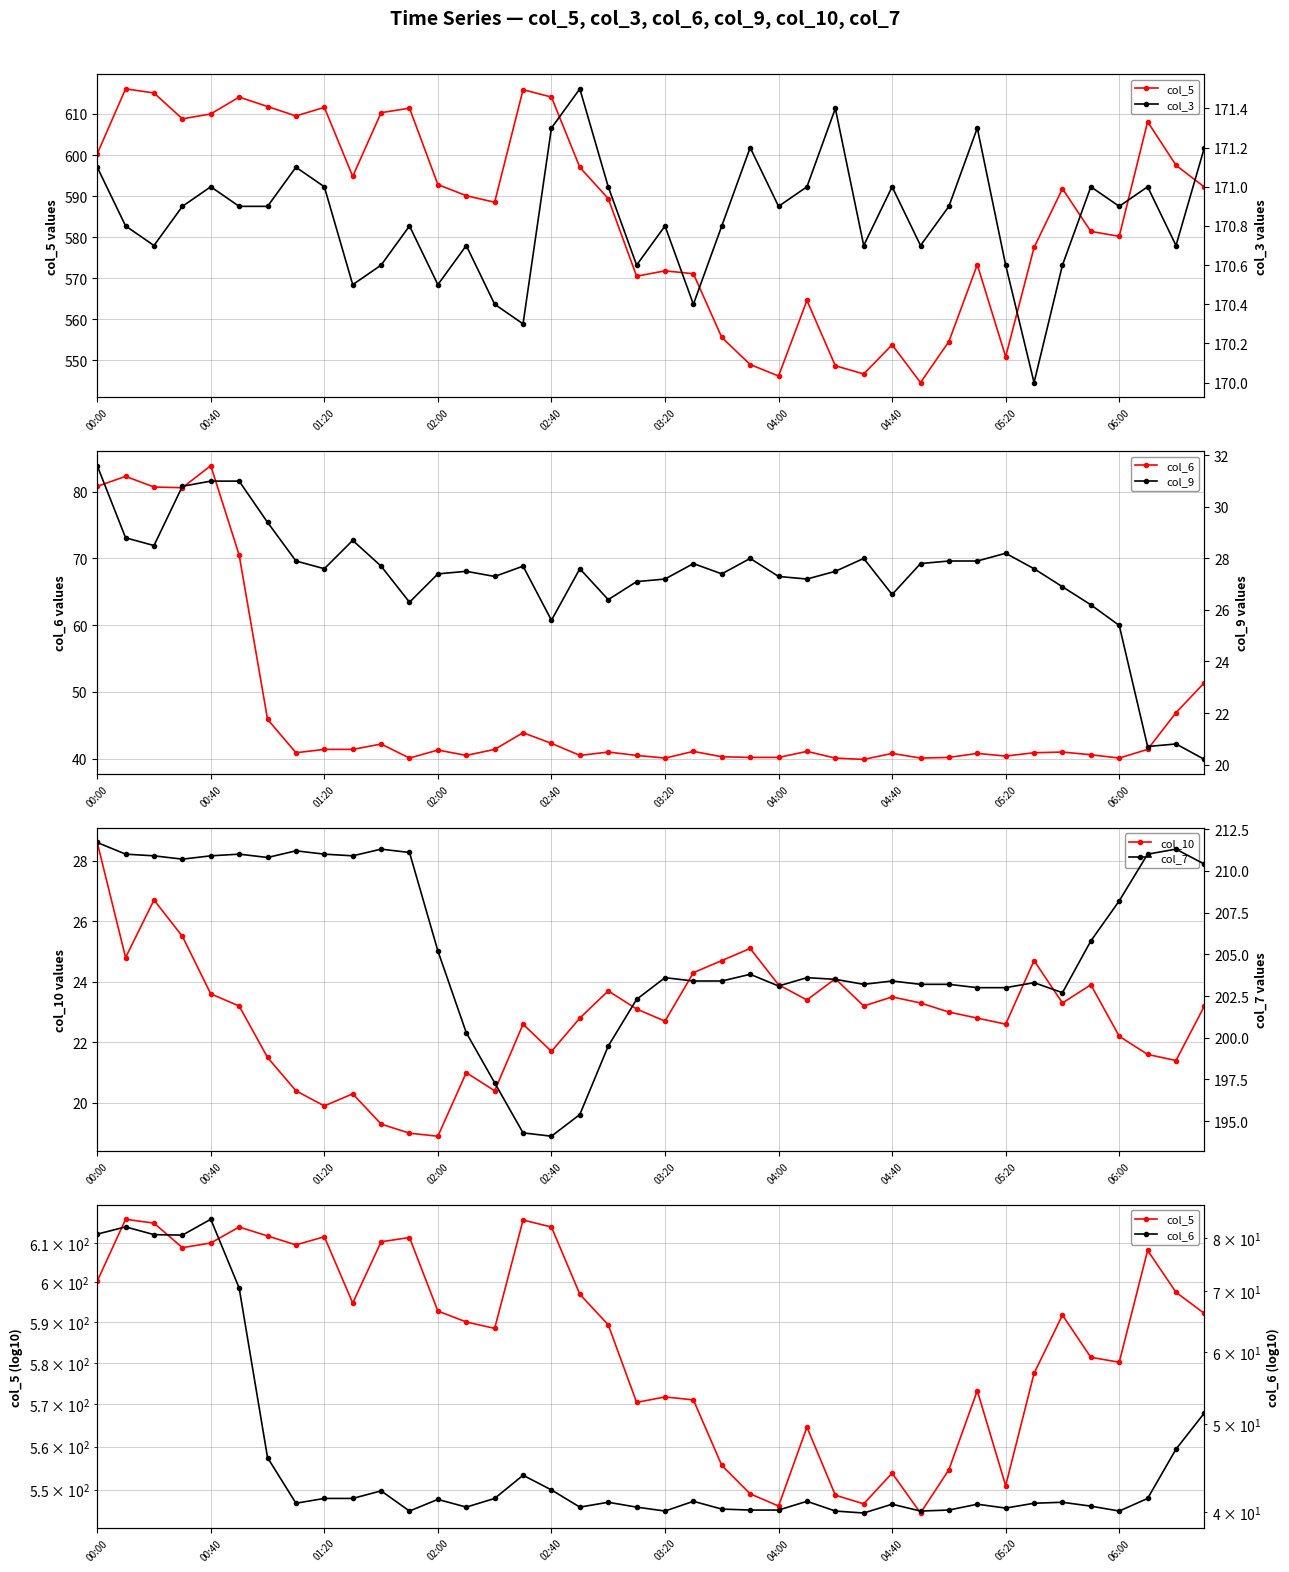

True or false: col_10 has more than 2 interior local peaks.

True